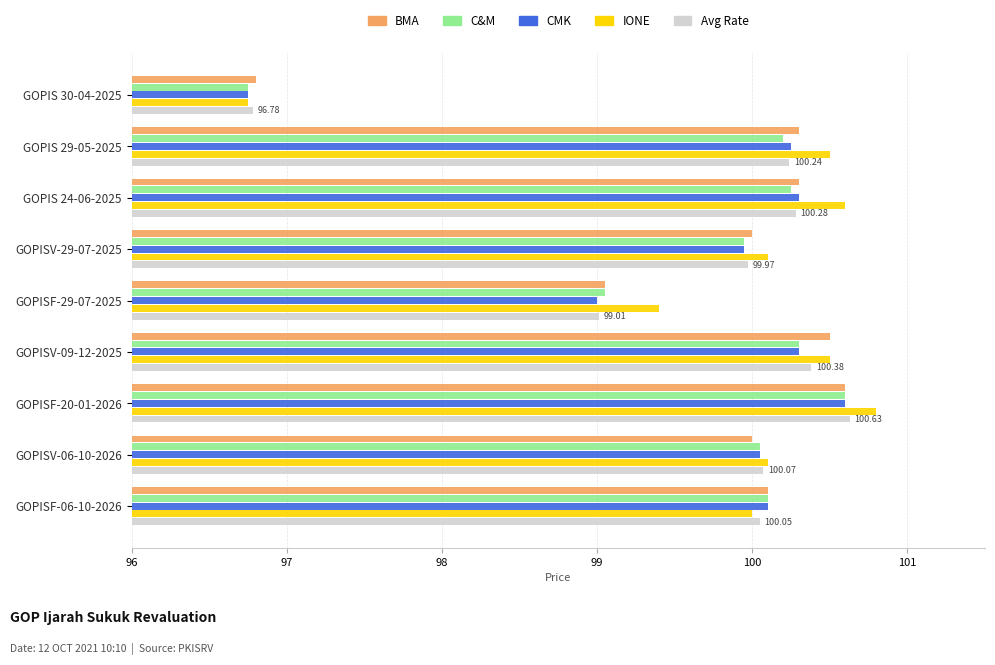

Which category has the highest value in the BMA series?

GOPISF-20-01-2026